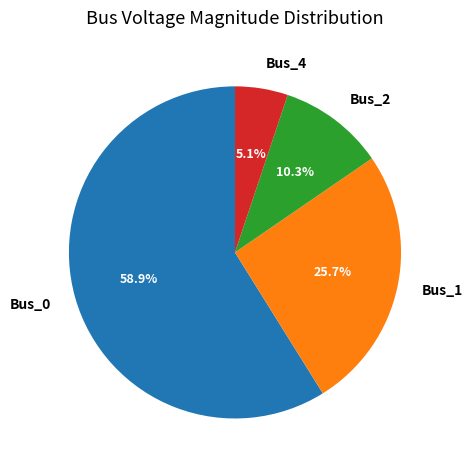

To the nearest percent, what is the difference between the largest and smallest slice percentages?

54%